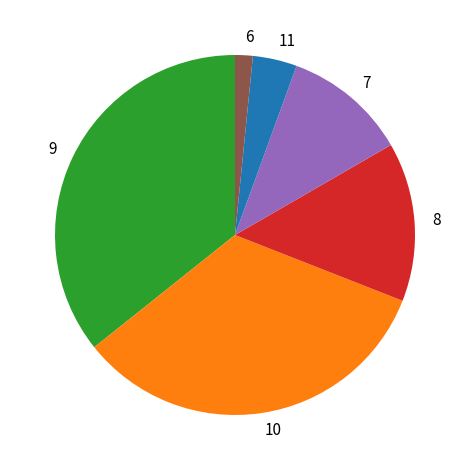

Which slice is the smallest?

6